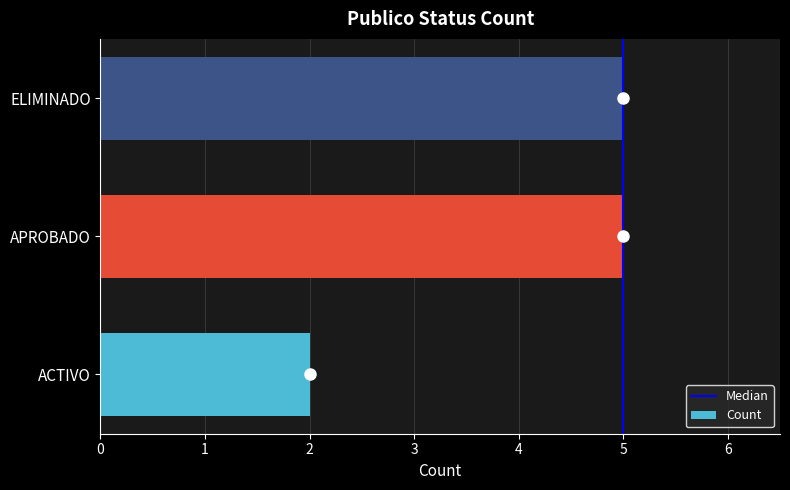

What is the greatest value displayed?

5